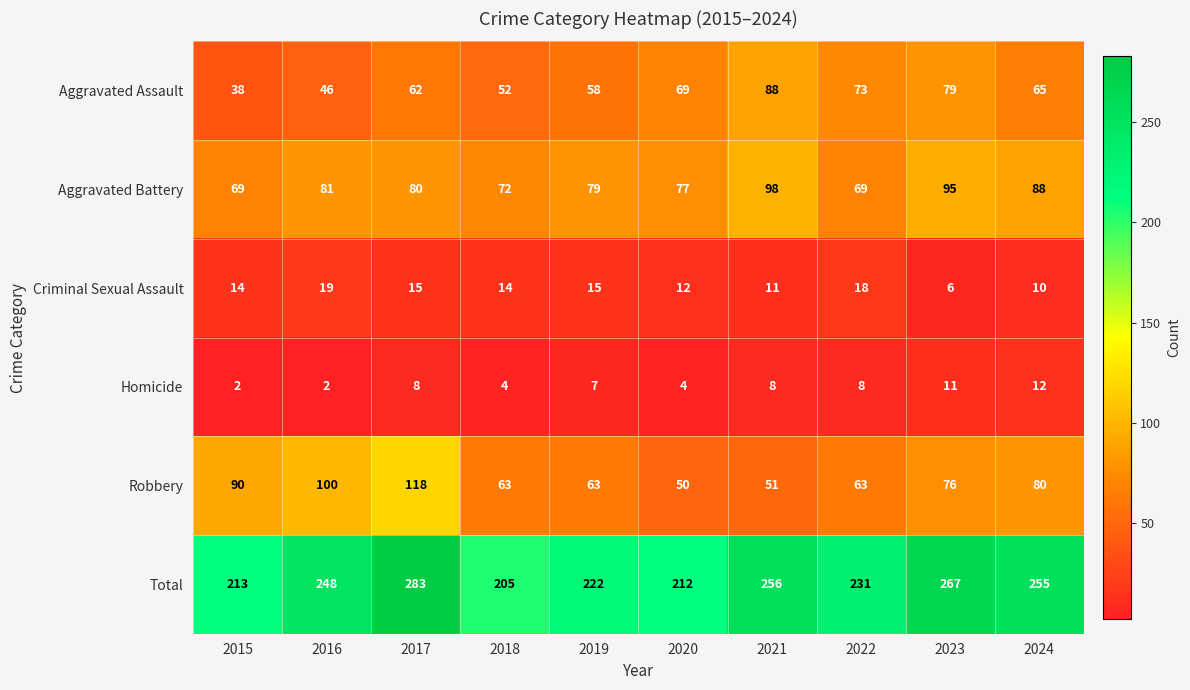

The Robbery series shows 80 at 2024. True or false?

True